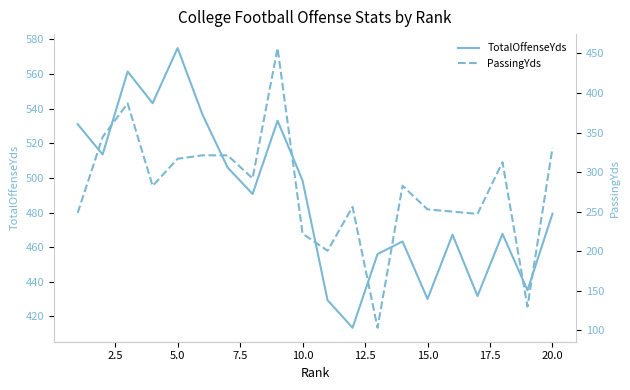

How many interior local peaks does the PassingYds series have?

6